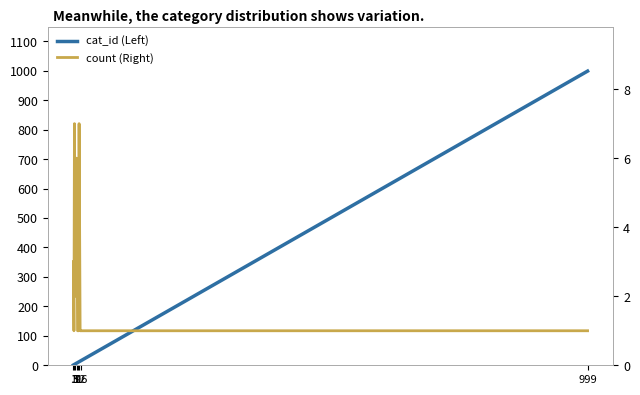

What is the lowest value of the cat_id (Left) series?

1